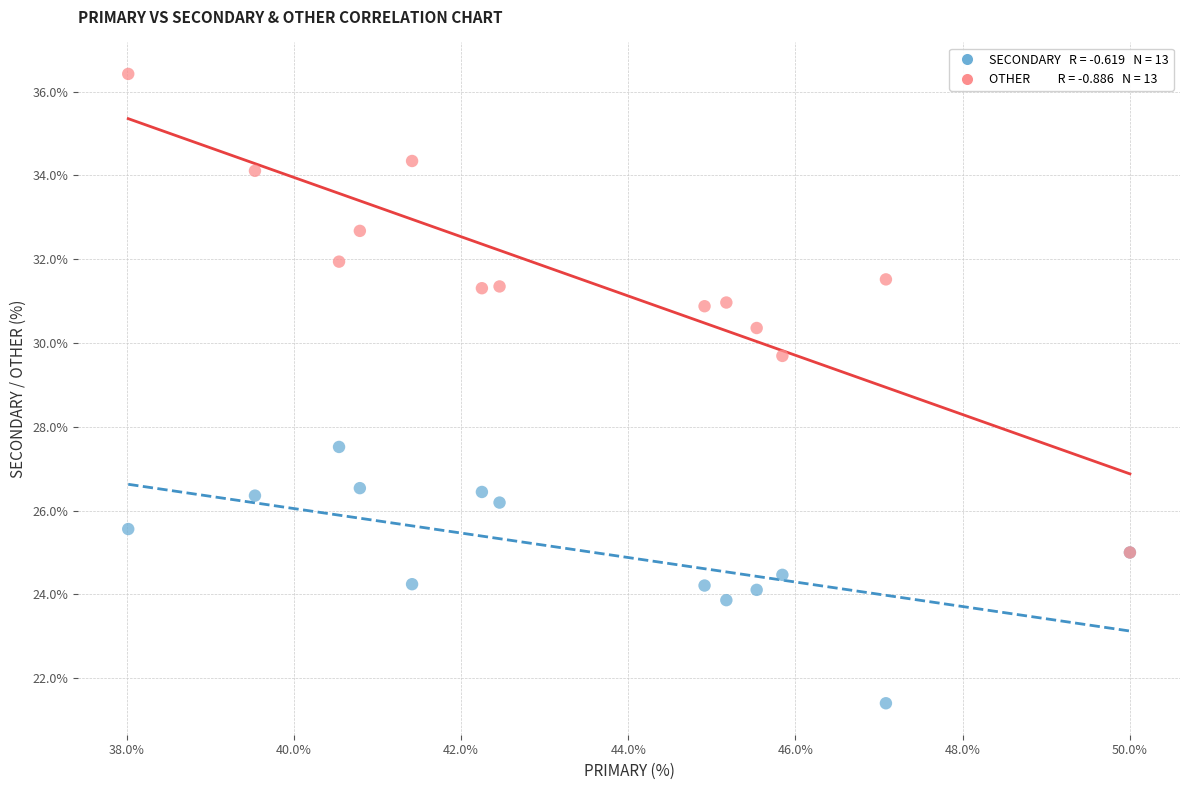

Across all series, what Y value is closest to 28?

27.5